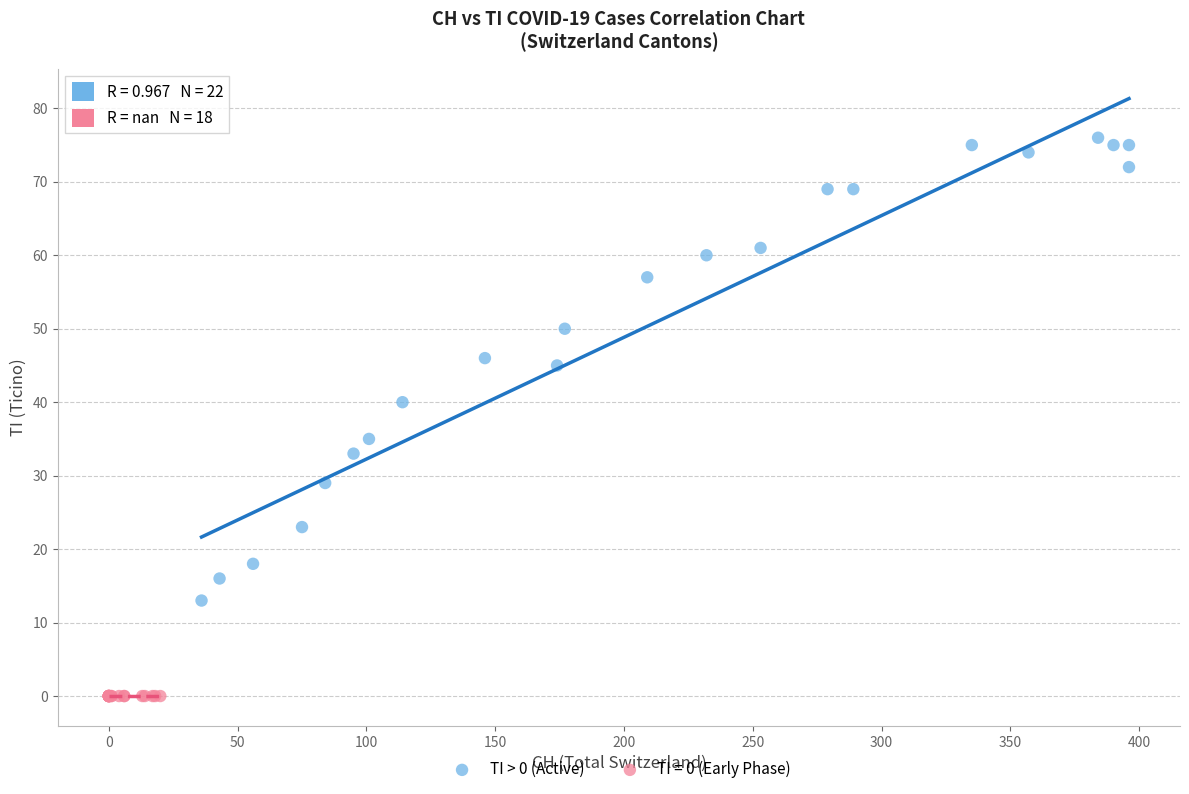

Which series contains the highest Y value?

TI > 0 (Active)